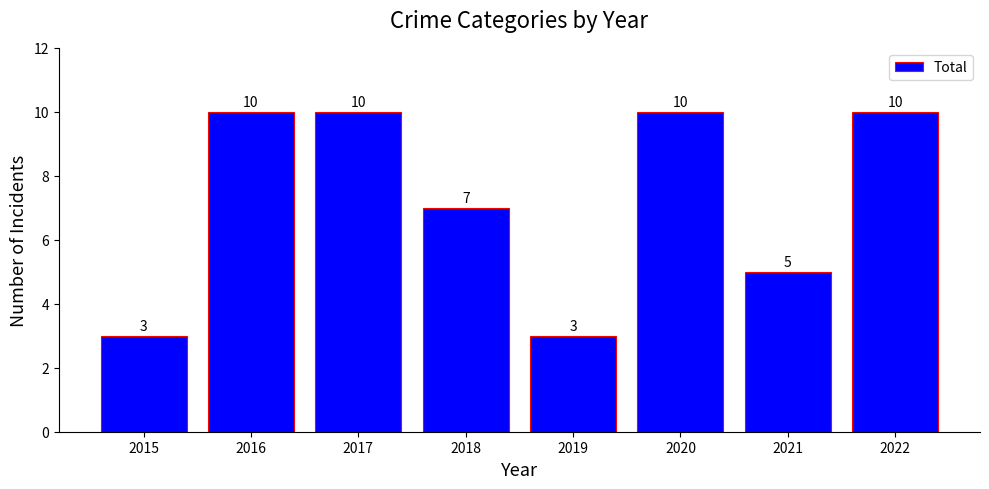

How many bars are there in total?

8